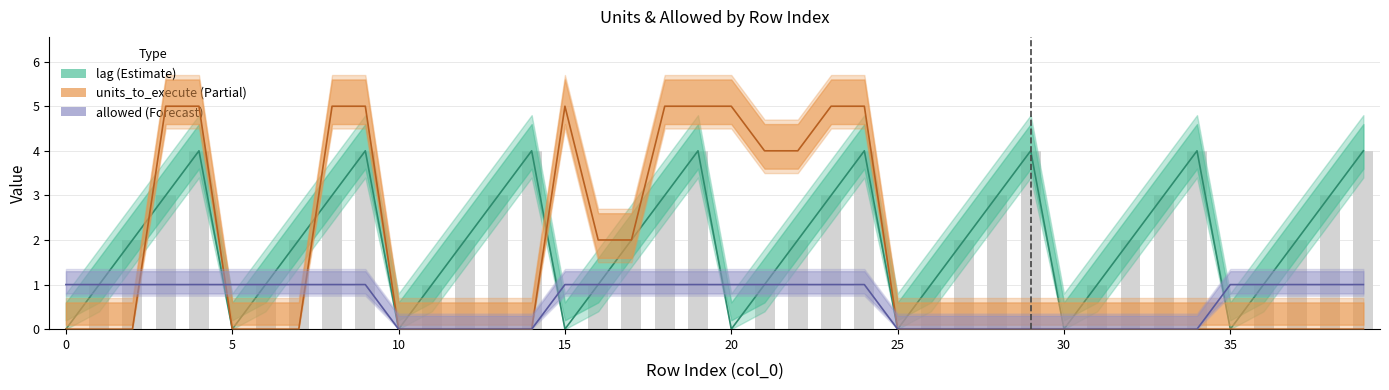

Reading left to right, extract all data points from this chart.

lag: 0=0	1=1	2=2	3=3	4=4	5=0	6=1	7=2	8=3	9=4	10=0	11=1	12=2	13=3	14=4	15=0	16=1	17=2	18=3	19=4	20=0	21=1	22=2	23=3	24=4	25=0	26=1	27=2	28=3	29=4	30=0	31=1	32=2	33=3	34=4	35=0	36=1	37=2	38=3	39=4
units_to_execute: 0=0	1=0	2=0	3=5	4=5	5=0	6=0	7=0	8=5	9=5	10=0	11=0	12=0	13=0	14=0	15=5	16=2	17=2	18=5	19=5	20=5	21=4	22=4	23=5	24=5	25=0	26=0	27=0	28=0	29=0	30=0	31=0	32=0	33=0	34=0	35=0	36=0	37=0	38=0	39=0
allowed: 0=1	1=1	2=1	3=1	4=1	5=1	6=1	7=1	8=1	9=1	10=0	11=0	12=0	13=0	14=0	15=1	16=1	17=1	18=1	19=1	20=1	21=1	22=1	23=1	24=1	25=0	26=0	27=0	28=0	29=0	30=0	31=0	32=0	33=0	34=0	35=1	36=1	37=1	38=1	39=1